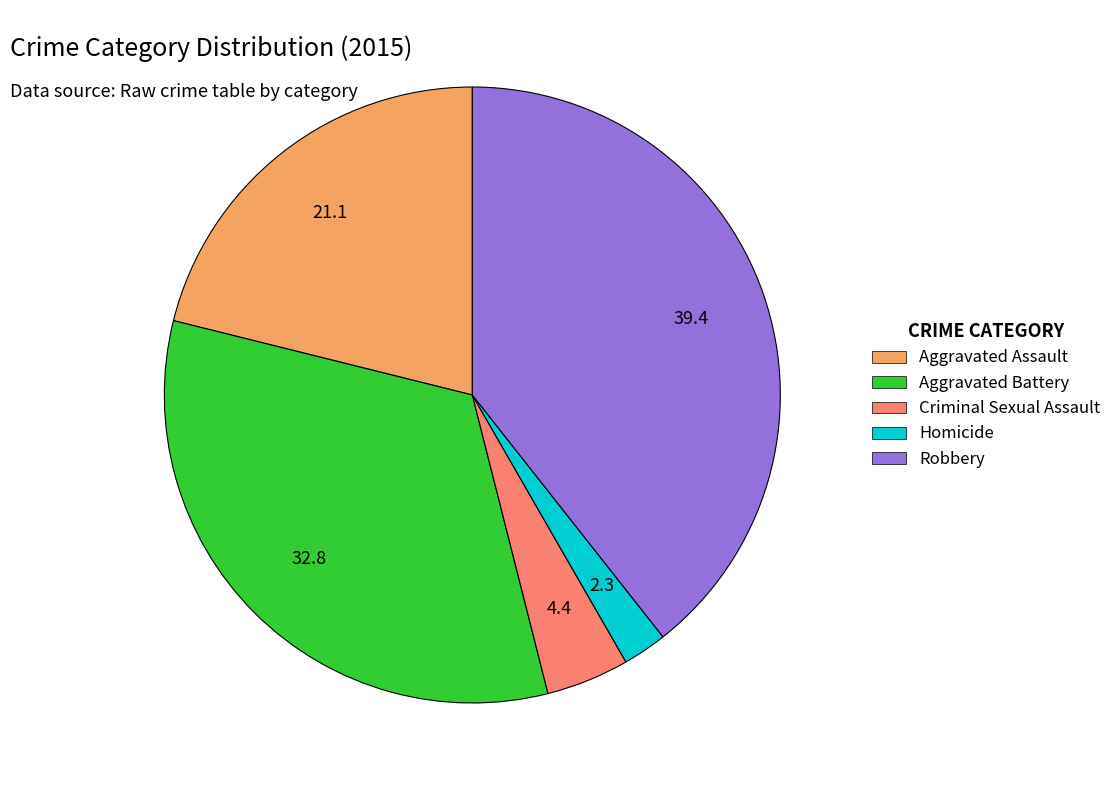

Which category has the biggest portion of the pie?

Robbery